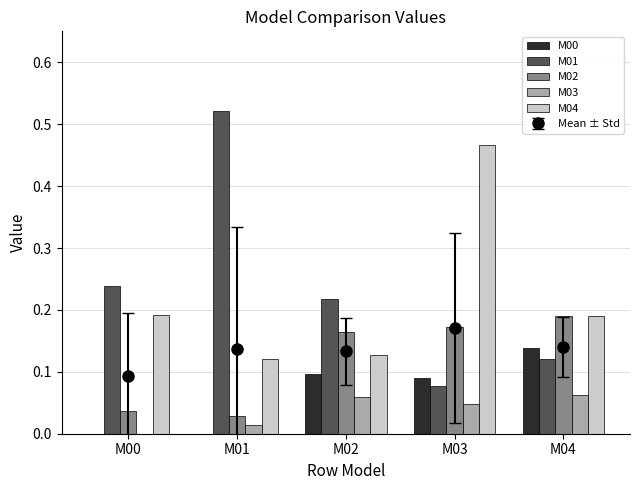

Is the value of M03 at M03 greater than the value of M02 at M04?

No